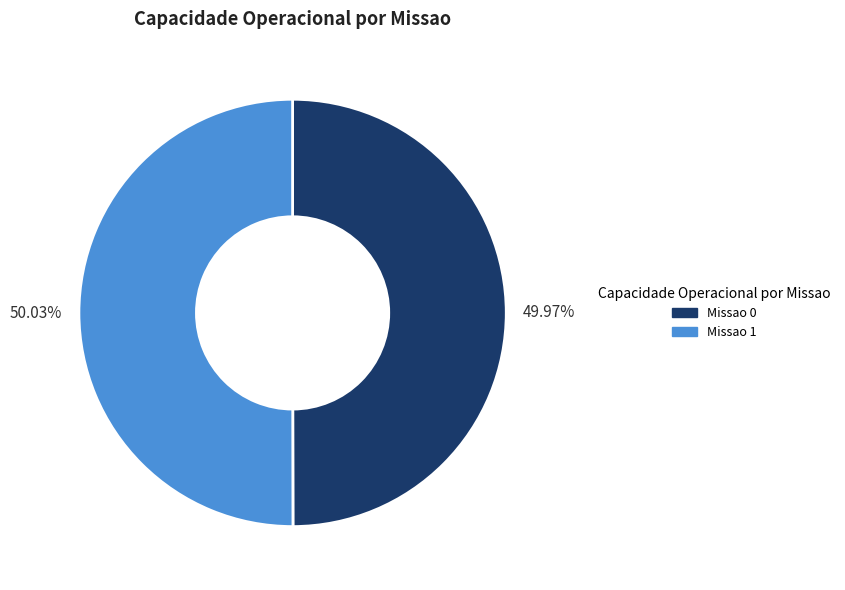

How much of the chart is everything except Missao 0?

50.0%